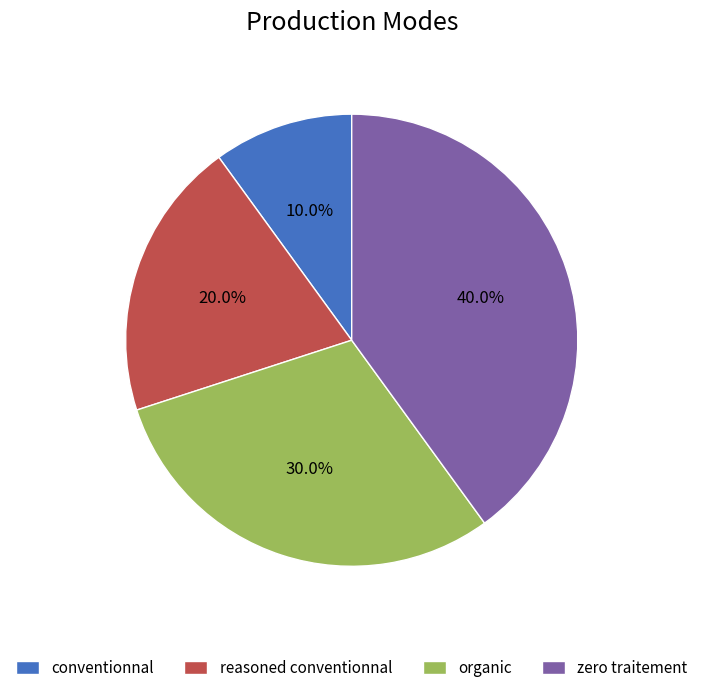

How many slices are in this pie chart?

4